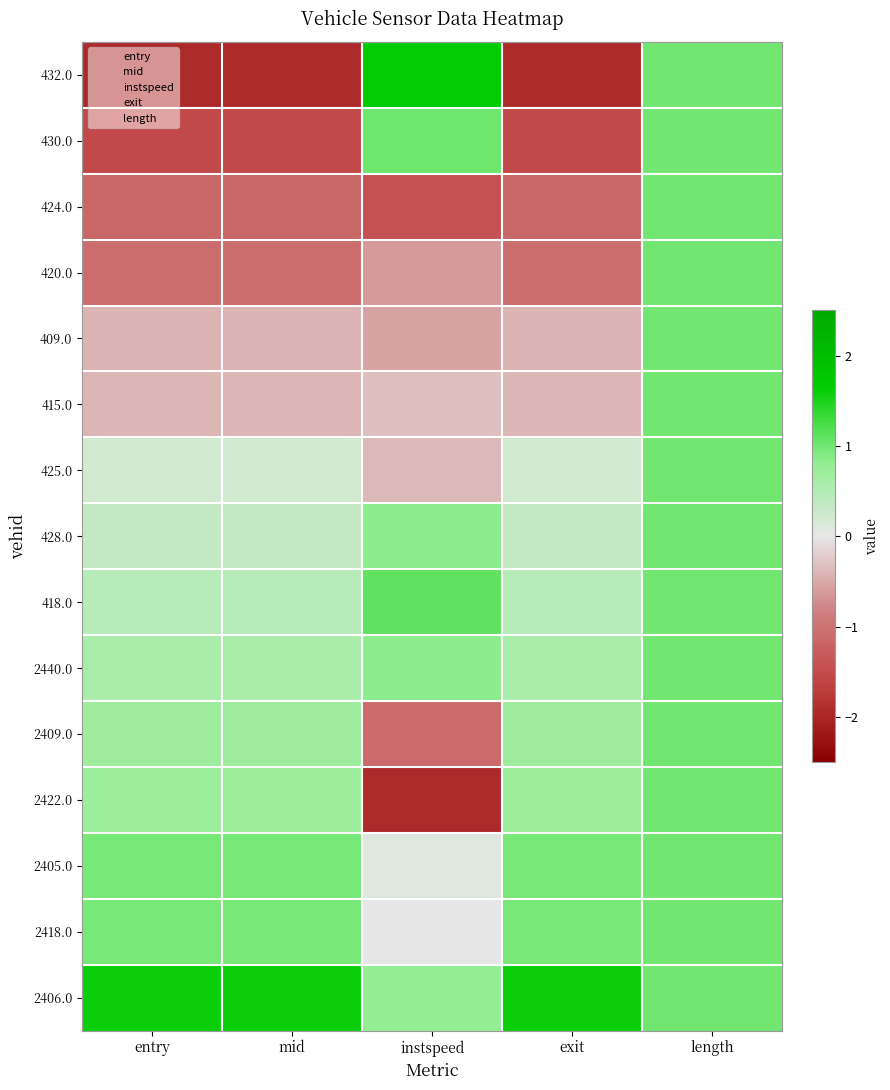

Reading left to right, list all the values displayed in this chart.

432.0: entry=-1.9	mid=-1.9	instspeed=1.6	exit=-1.9	length=1.0
430.0: entry=-1.5	mid=-1.5	instspeed=1.0	exit=-1.5	length=1.0
424.0: entry=-1.2	mid=-1.2	instspeed=-1.4	exit=-1.2	length=1.0
420.0: entry=-1.1	mid=-1.1	instspeed=-0.6	exit=-1.1	length=1.0
409.0: entry=-0.4	mid=-0.4	instspeed=-0.5	exit=-0.4	length=1.0
415.0: entry=-0.4	mid=-0.4	instspeed=-0.3	exit=-0.4	length=1.0
425.0: entry=0.2	mid=0.2	instspeed=-0.4	exit=0.2	length=1.0
428.0: entry=0.3	mid=0.3	instspeed=0.8	exit=0.3	length=1.0
418.0: entry=0.5	mid=0.5	instspeed=1.1	exit=0.5	length=1.0
2440.0: entry=0.6	mid=0.6	instspeed=0.9	exit=0.6	length=1.0
2409.0: entry=0.7	mid=0.7	instspeed=-1.1	exit=0.7	length=1.0
2422.0: entry=0.7	mid=0.7	instspeed=-2.0	exit=0.7	length=1.0
2405.0: entry=1.0	mid=1.0	instspeed=0.1	exit=1.0	length=1.0
2418.0: entry=1.0	mid=1.0	instspeed=-0.0	exit=1.0	length=1.0
2406.0: entry=1.6	mid=1.6	instspeed=0.8	exit=1.6	length=1.0